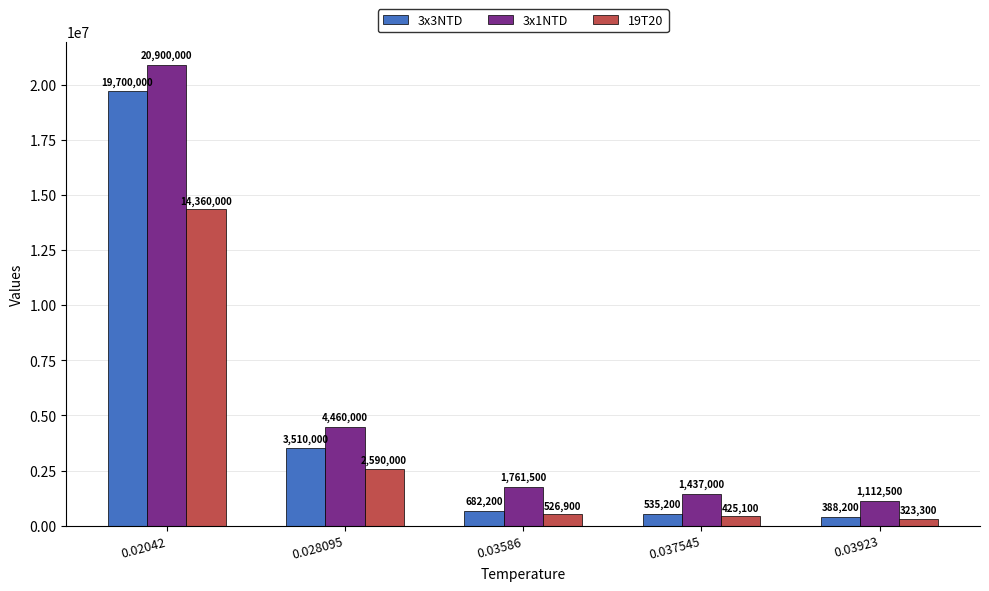

What is the spread (max minus min) of values at 0.03923?

789200